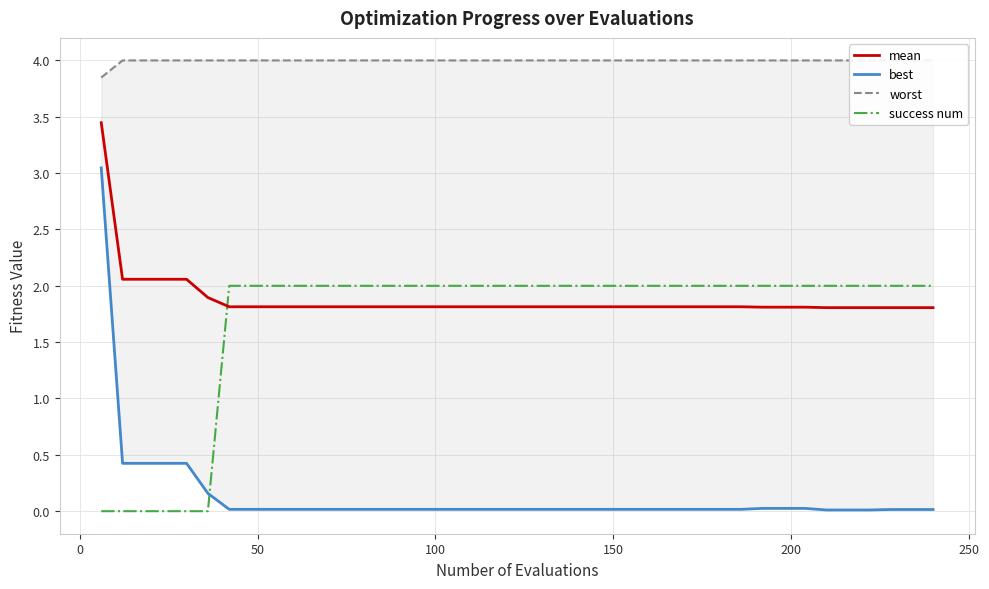

Which series ends up on top after the final intersection of mean and success num?

success num